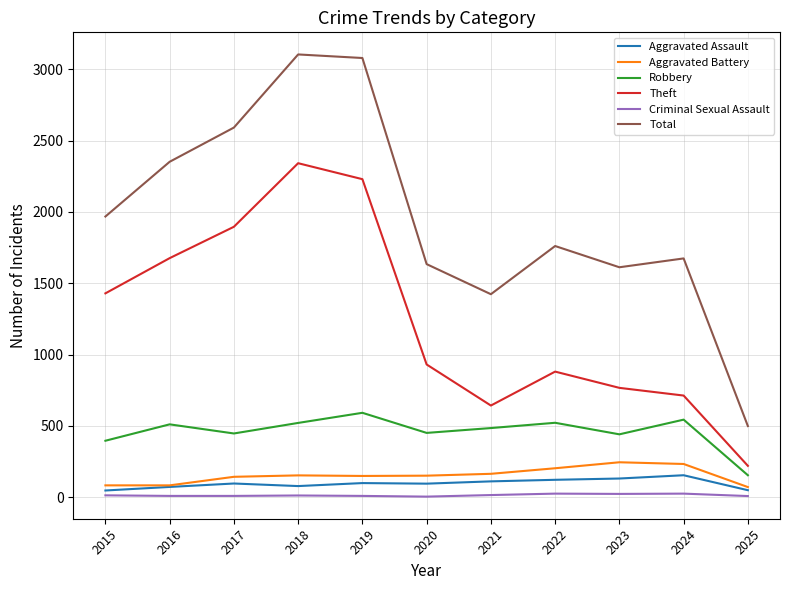

Which series has the widest spread of values?

Total